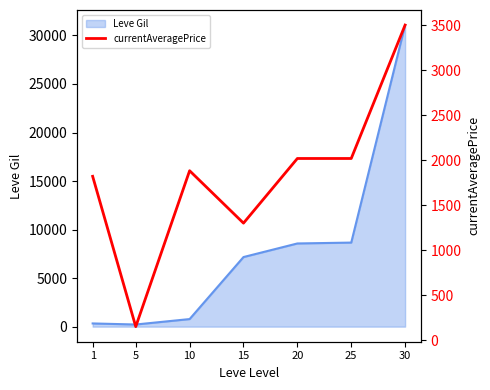

The value of Leve Gil at 20 is 8570. True or false?

True